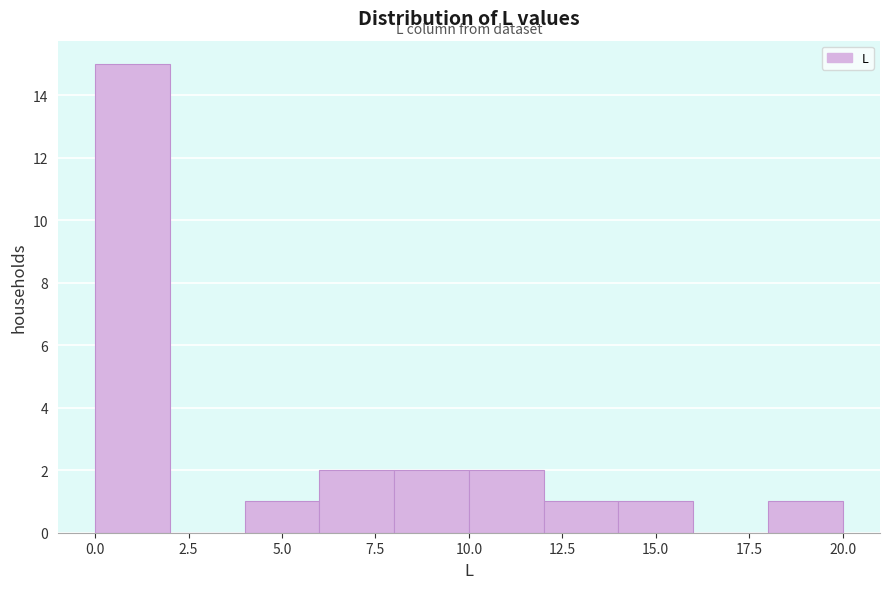

How tall is the bar that spans 8 to 10 on the x-axis? The values are not printed on the chart, so give them approximately, as read against the axis.

2